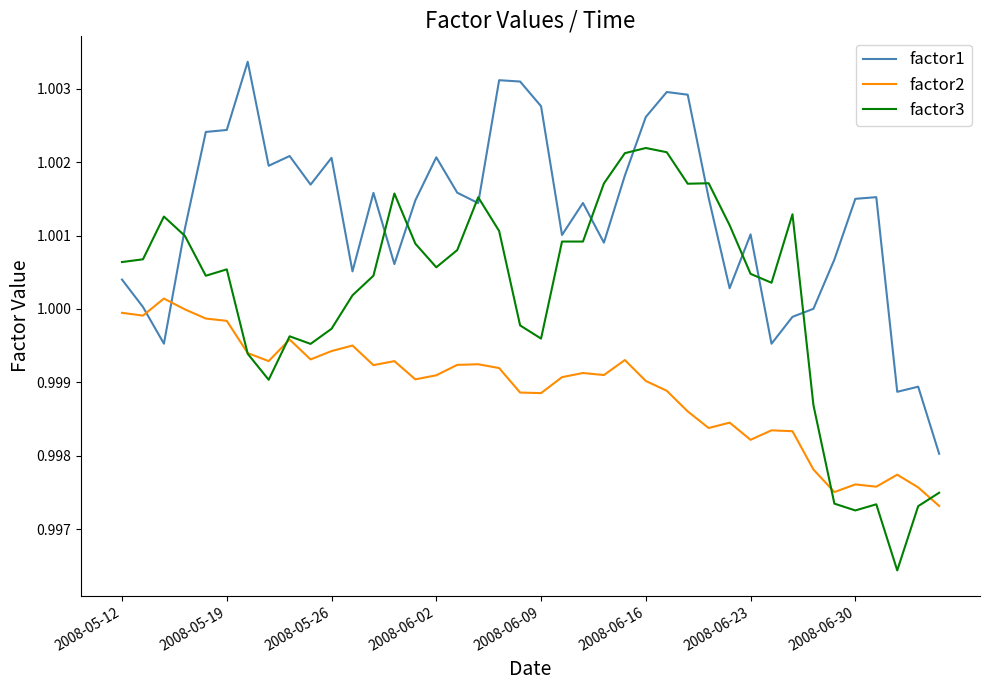

Does the chart display data point markers on the line(s)?

No